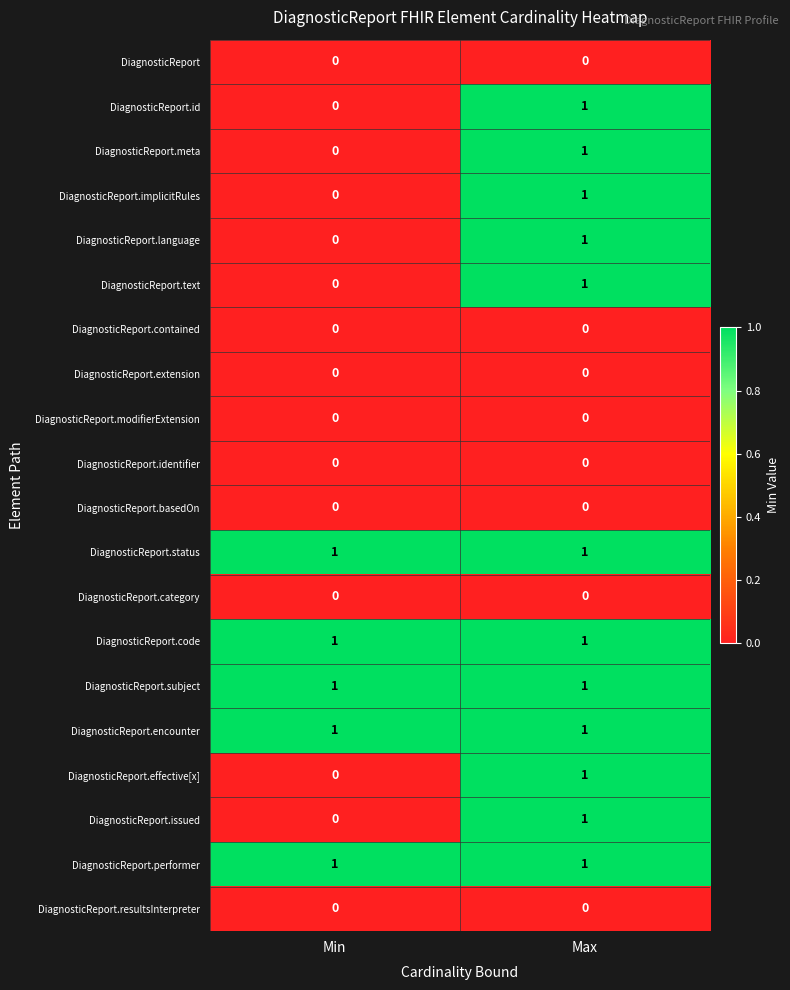

Which category has the highest value in the DiagnosticReport.id series?

Max